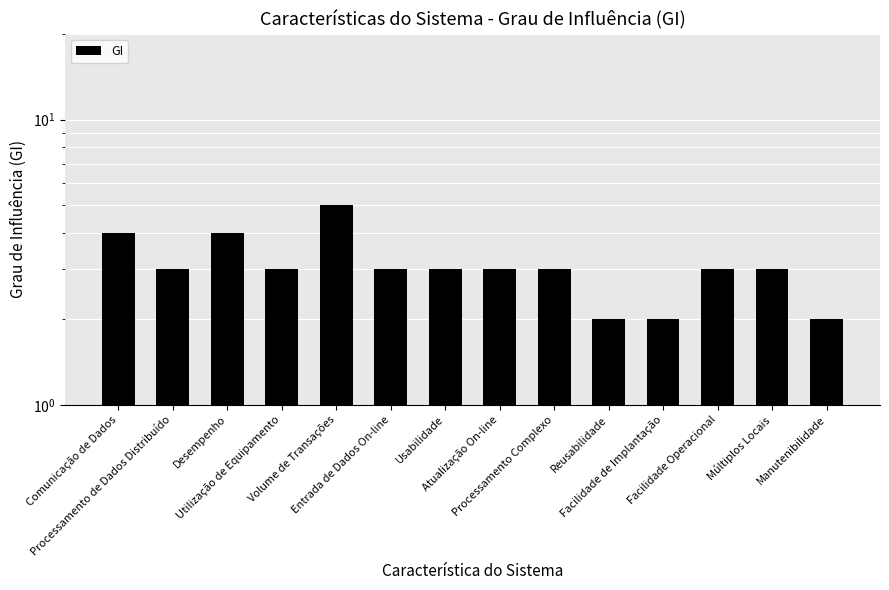

How many values exceed 3?

3